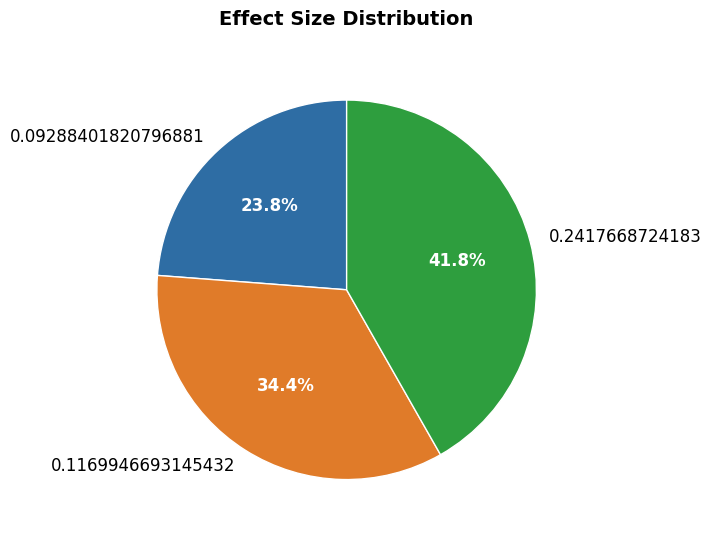

What is the total percentage of 0.2417668724183 and 0.1169946693145432?

76.2%